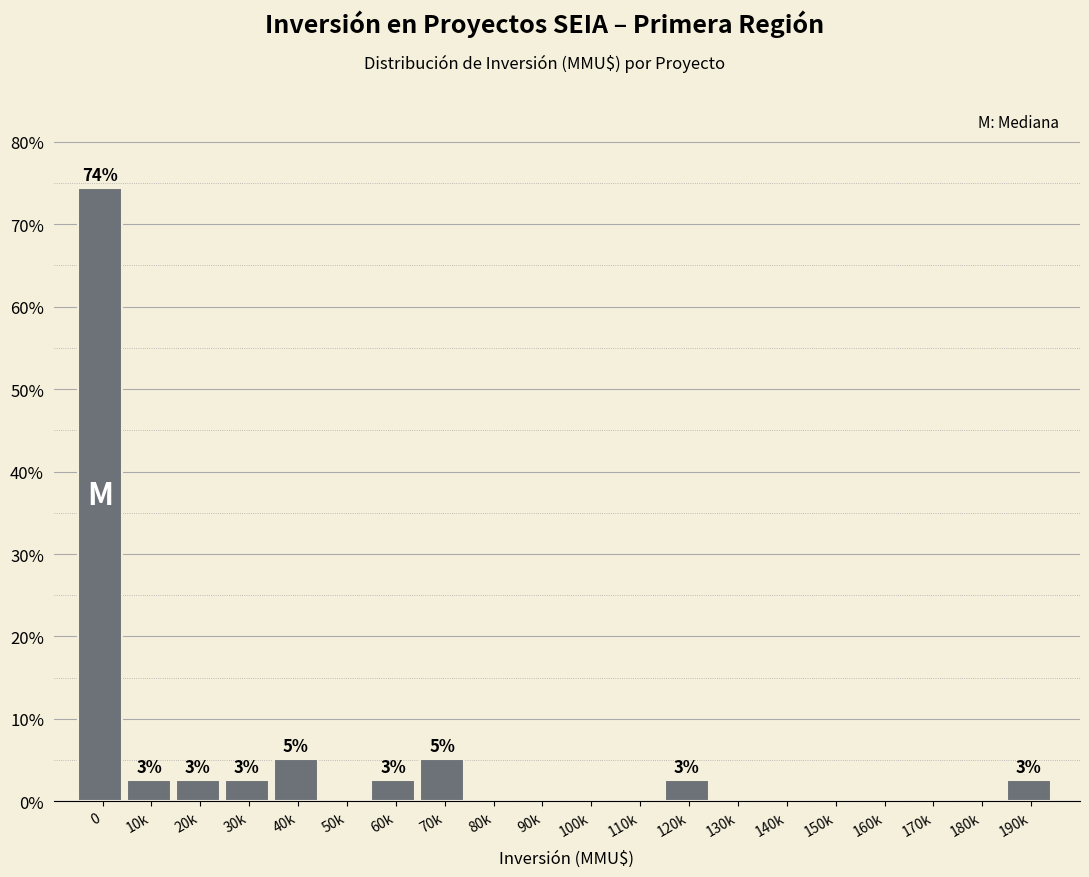

Reading right to left, extract all data points from this chart.

190k=2.6	180k=0.0	170k=0.0	160k=0.0	150k=0.0	140k=0.0	130k=0.0	120k=2.6	110k=0.0	100k=0.0	90k=0.0	80k=0.0	70k=5.1	60k=2.6	50k=0.0	40k=5.1	30k=2.6	20k=2.6	10k=2.6	0=74.4